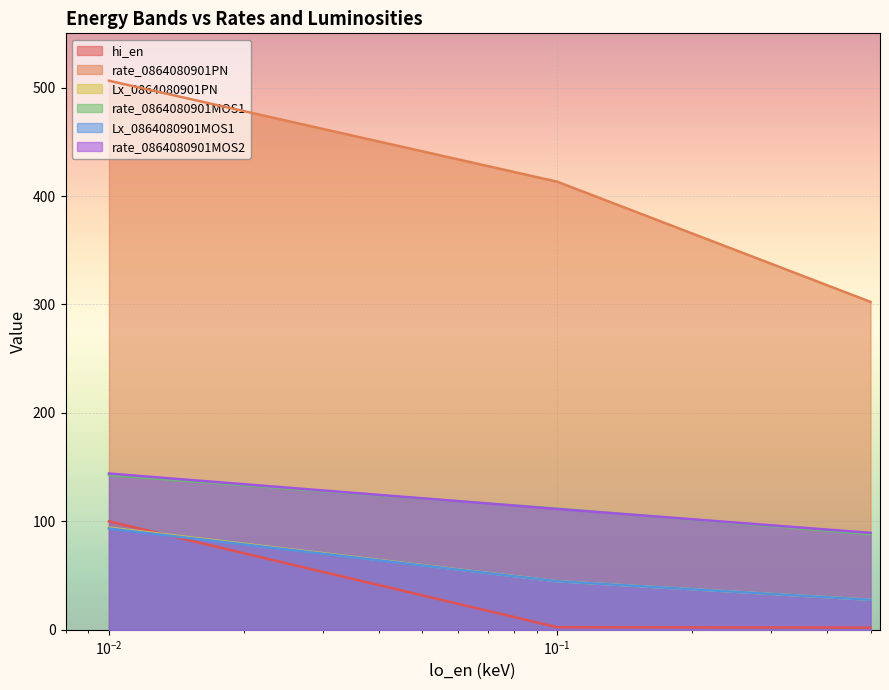

What is the spread (max minus min) of values at 0.01?

412.9